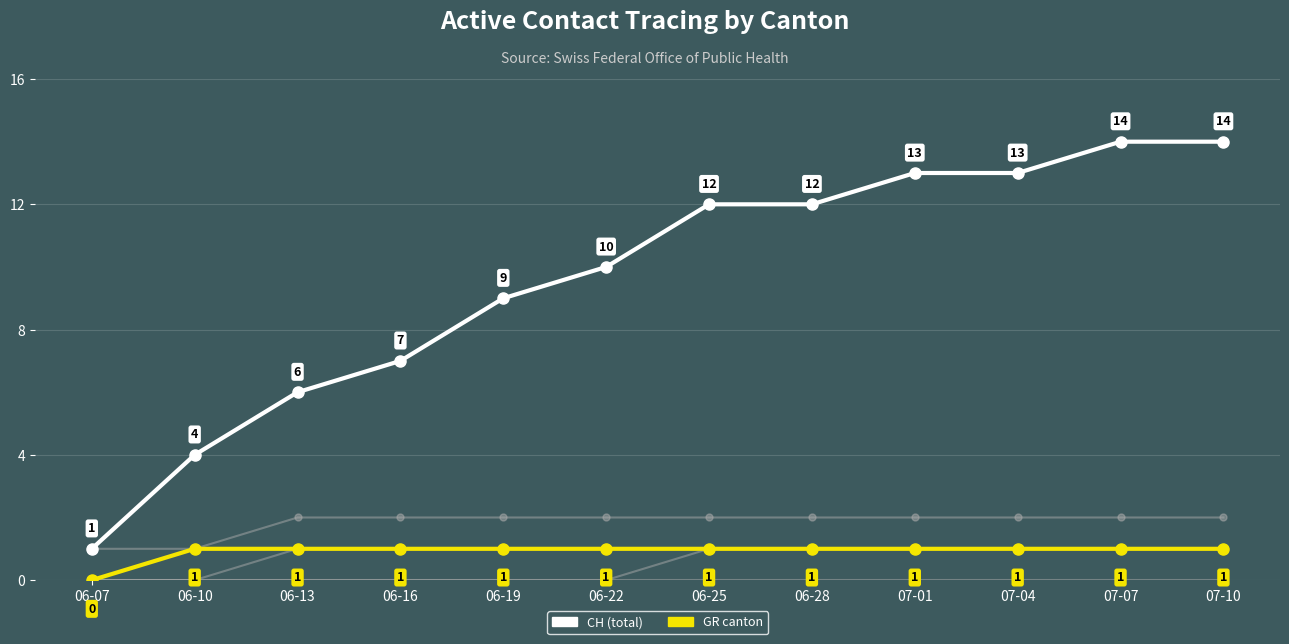

How many lines are shown in the chart?

6